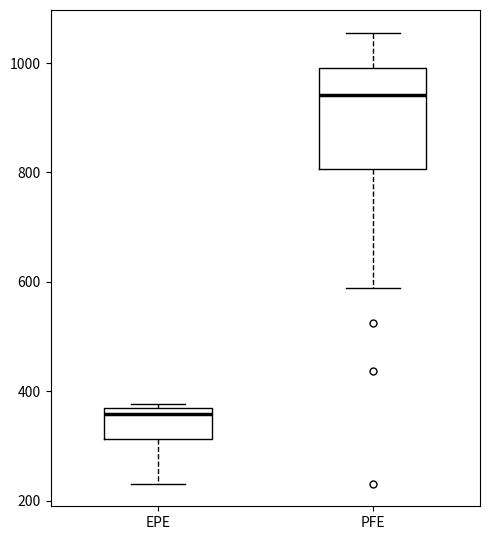

Reading left to right, read every box against the y-axis: the position of its median line, the range the box covers, and the ends of its whiskers. The values are not printed on the chart, so give them approximately, as read against the axis.

EPE: median 360 (just below the box's upper edge), box 320 to 360, whiskers 240 to 380
PFE: median 940, box 800 to 1000, whiskers 580 to 1060